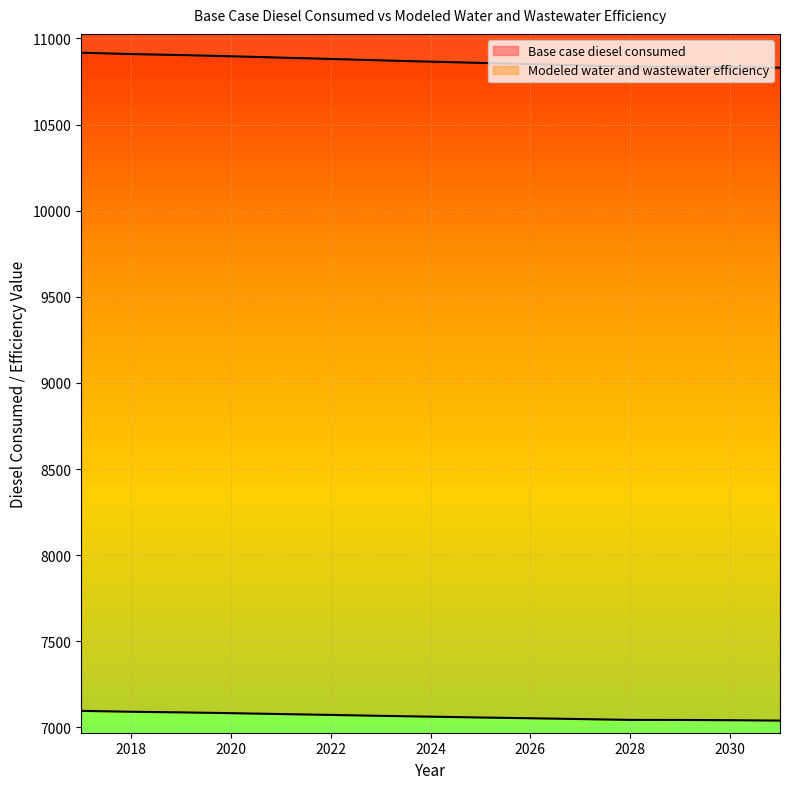

Where does the Base case diesel consumed series first go above 10865?

2017